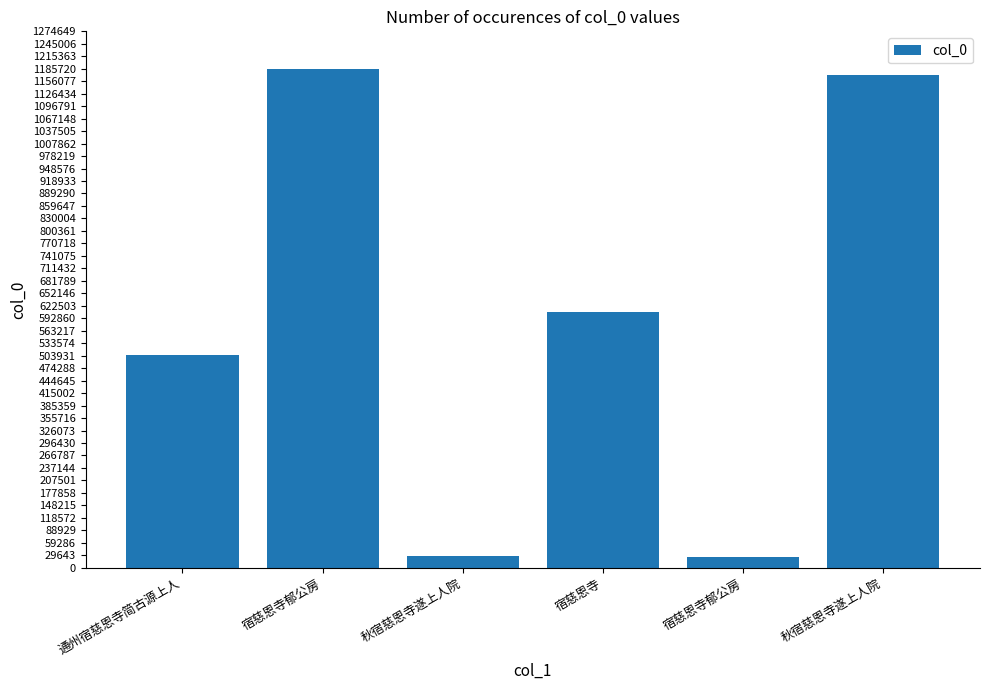

How many data points are less than 608787?

3